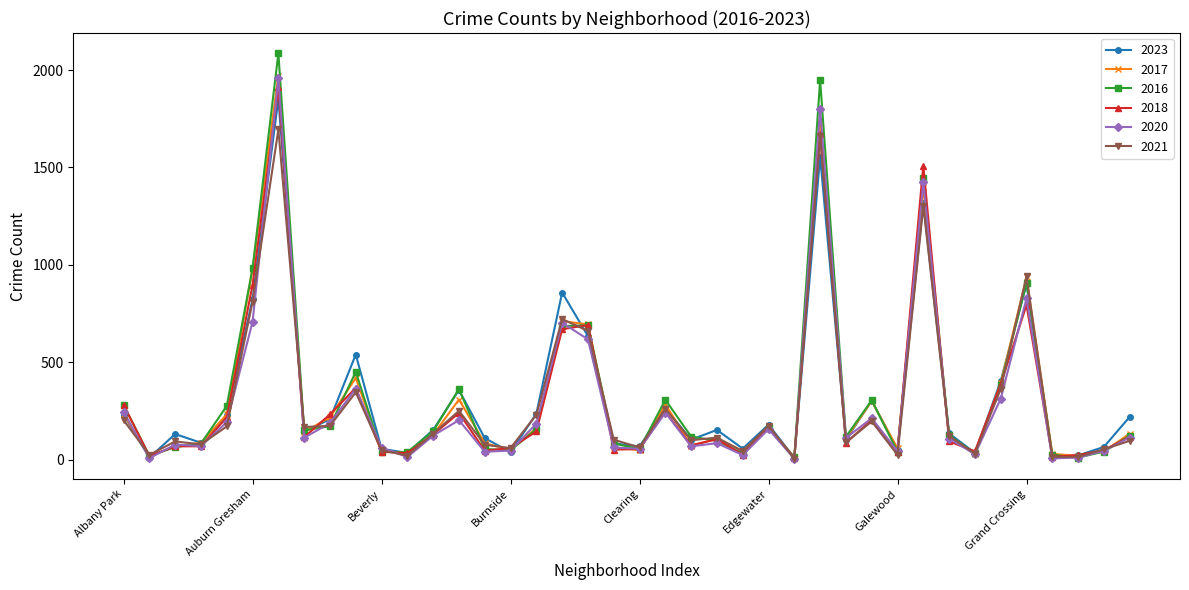

Which series has the largest range (max minus min)?

2016